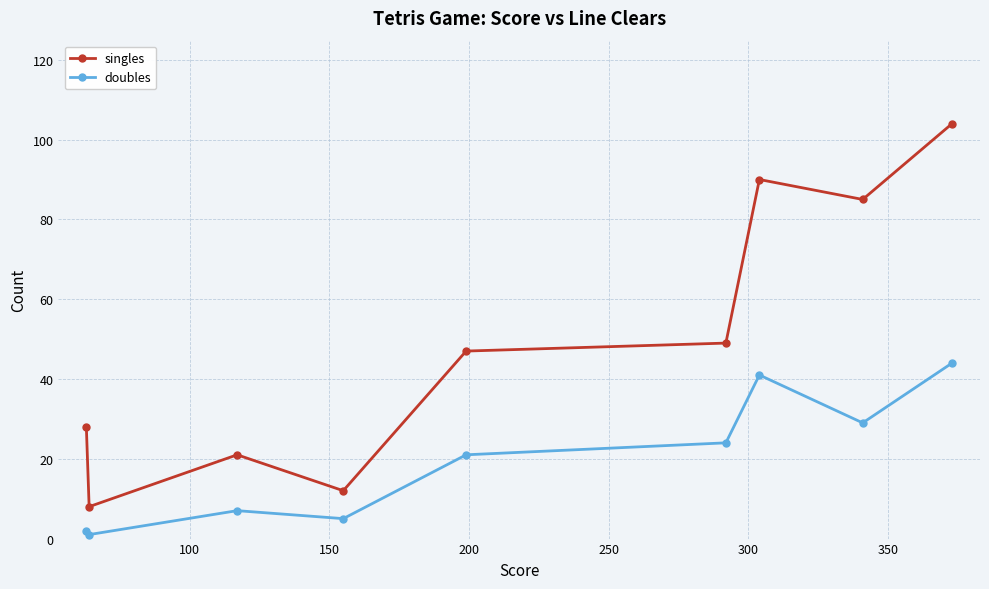

Which series has the largest total across all categories?

singles